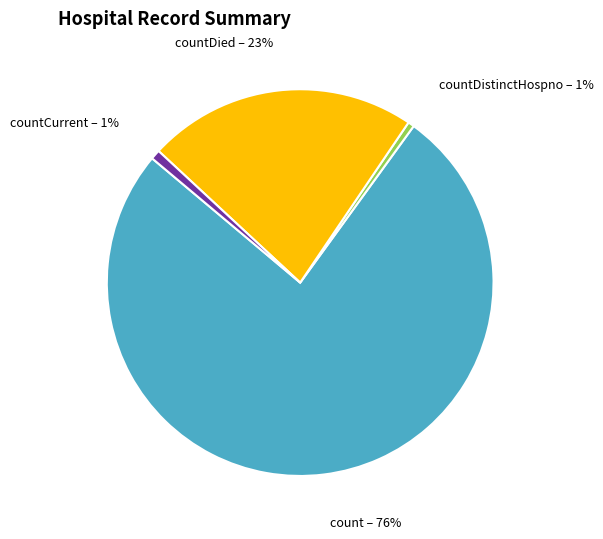

To the nearest percent, what is the average slice percentage?

25%